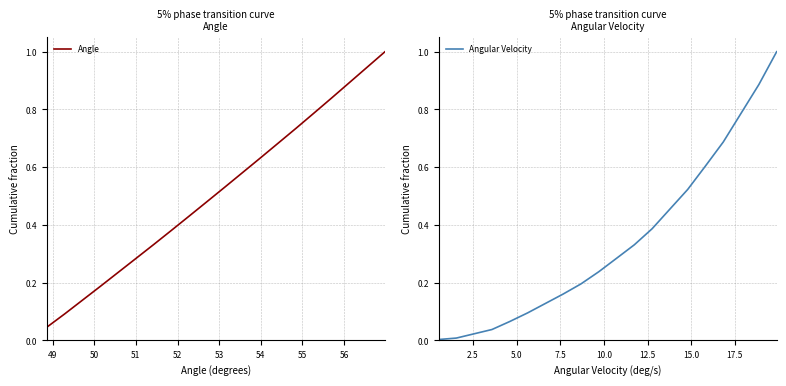

What is the maximum value for Angle?

1.0